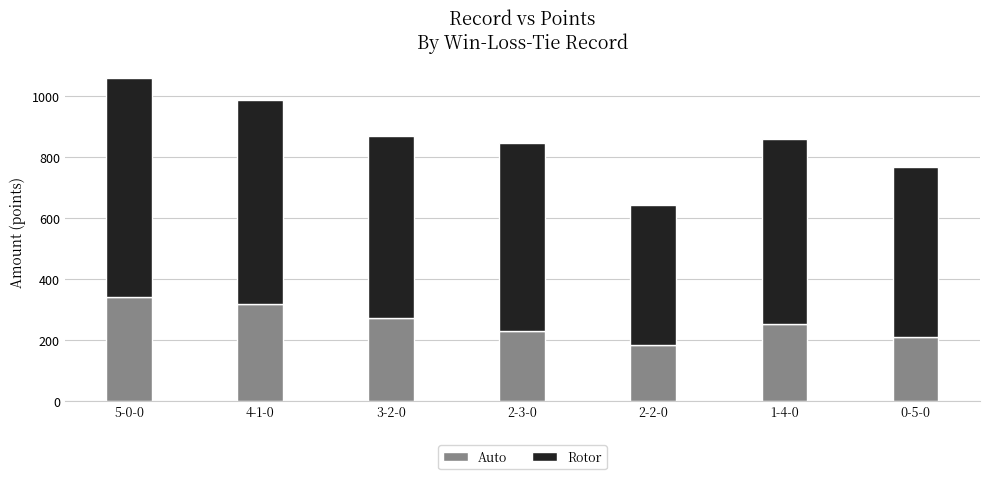

How many categories are shown in the chart?

7